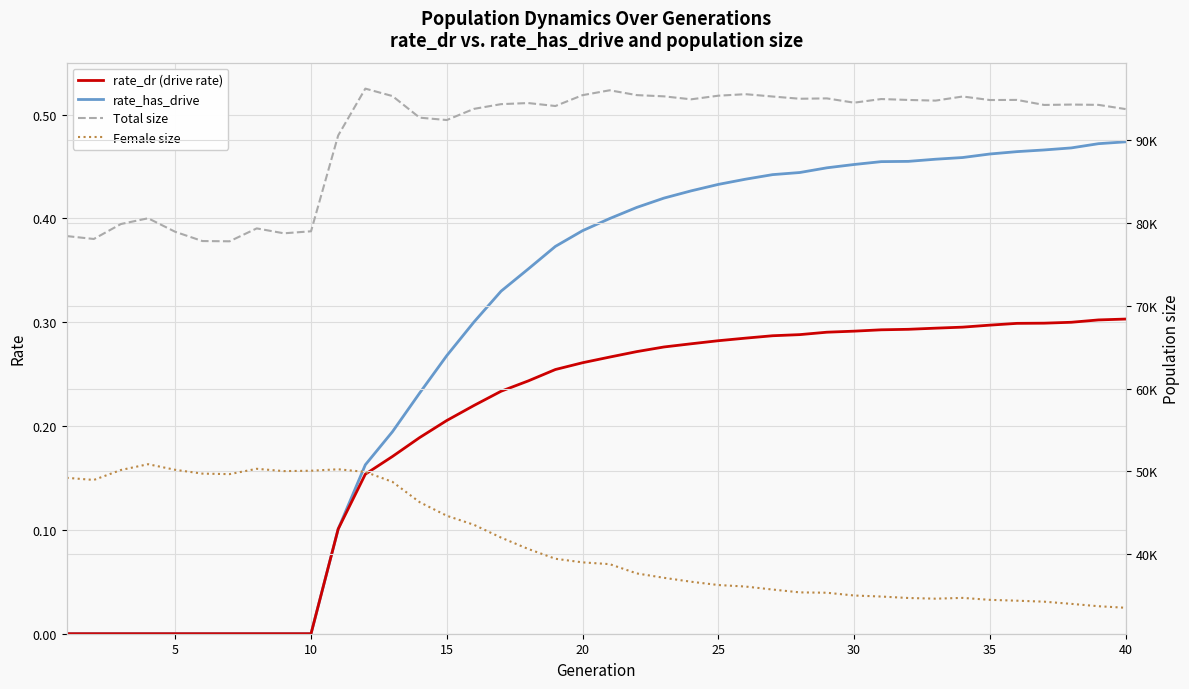

Reading right to left, what are all the values shown in this chart?

rate_dr (drive rate): 0.3	0.3	0.3	0.3	0.3	0.3	0.3	0.3	0.3	0.3	0.3	0.3	0.3	0.3	0.3	0.3	0.3	0.3	0.3	0.3	0.3	0.3	0.2	0.2	0.2	0.2	0.2	0.2	0.2	0.1	0.0	0.0	0.0	0.0	0.0	0.0	0.0	0.0	0.0	0.0
rate_has_drive: 0.5	0.5	0.5	0.5	0.5	0.5	0.5	0.5	0.5	0.5	0.5	0.4	0.4	0.4	0.4	0.4	0.4	0.4	0.4	0.4	0.4	0.4	0.4	0.3	0.3	0.3	0.2	0.2	0.2	0.1	0.0	0.0	0.0	0.0	0.0	0.0	0.0	0.0	0.0	0.0
Total size: 93740.0	94250.0	94286.0	94240.0	94848.0	94833.0	95259.0	94763.0	94843.0	94952.0	94514.0	95031.0	94988.0	95257.0	95539.0	95356.0	94920.0	95277.0	95426.0	96009.0	95422.0	94111.0	94469.0	94336.0	93766.0	92419.0	92705.0	95312.0	96210.0	90556.0	78990.0	78746.0	79339.0	77782.0	77811.0	78927.0	80561.0	79868.0	78061.0	78414.0
Female size: 33548.0	33733.0	34019.0	34283.0	34401.0	34505.0	34740.0	34645.0	34727.0	34903.0	35028.0	35361.0	35405.0	35749.0	36110.0	36292.0	36689.0	37163.0	37690.0	38813.0	39028.0	39463.0	40645.0	42015.0	43563.0	44655.0	46296.0	48744.0	49948.0	50264.0	50089.0	50044.0	50322.0	49678.0	49739.0	50199.0	50876.0	50179.0	48976.0	49233.0